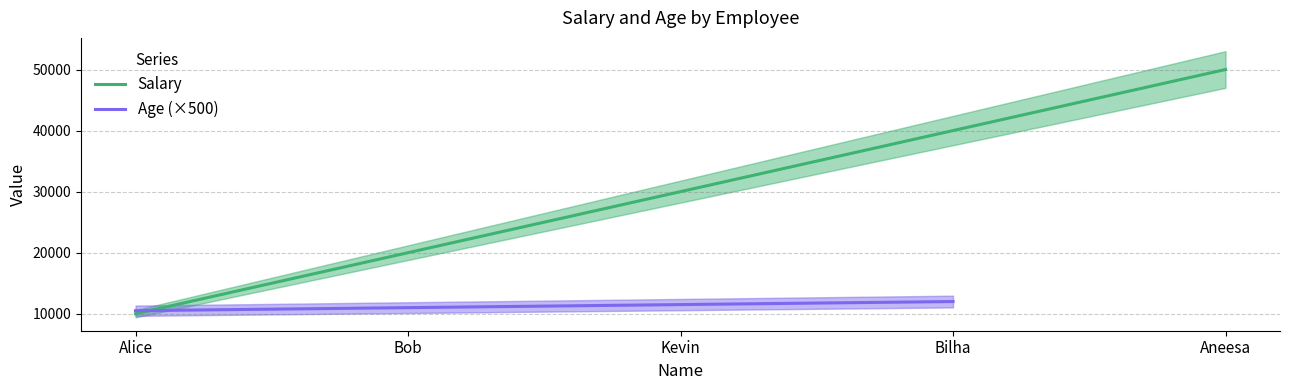

What is the label of the 3rd point from the right?

Kevin